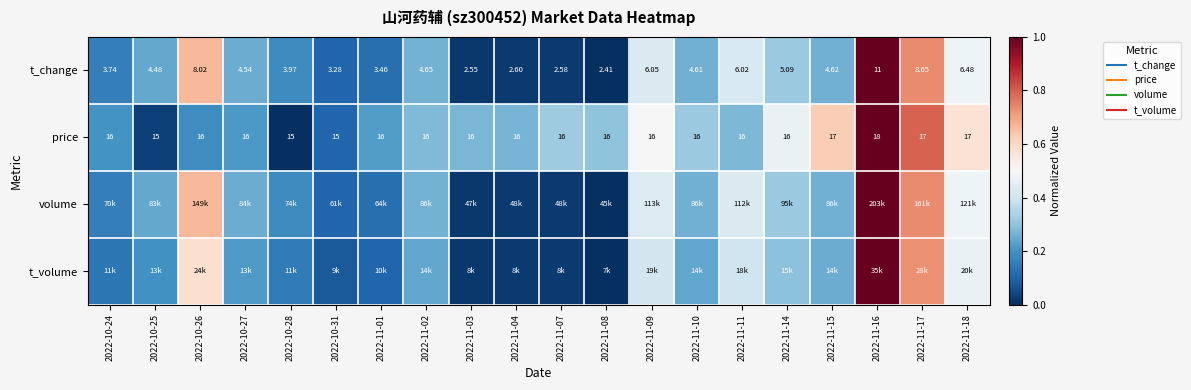

How many positive values does the volume series have?

19